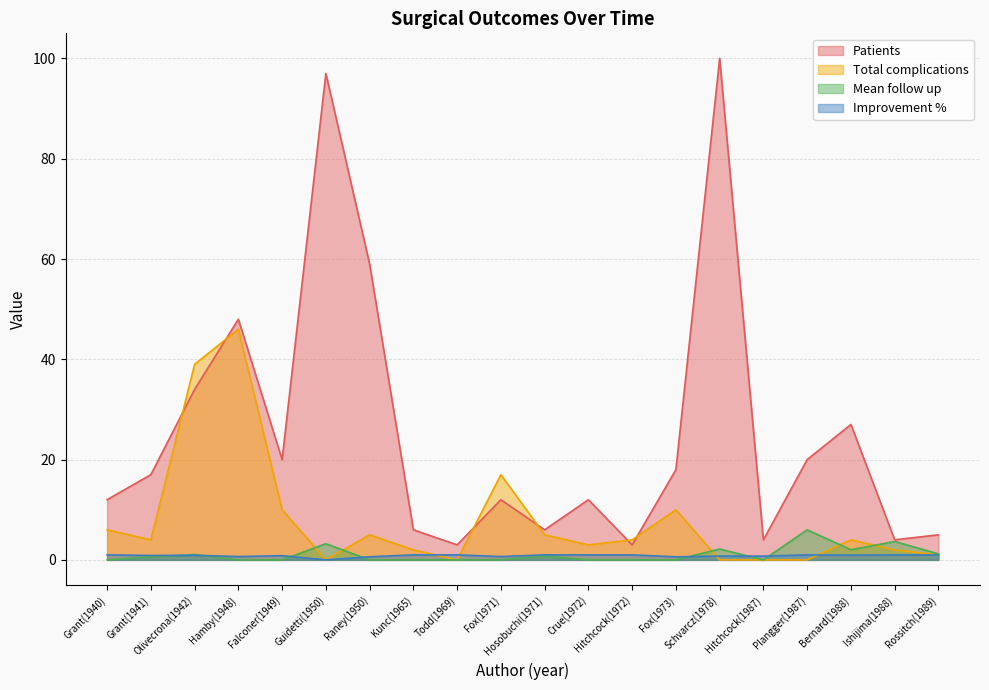

How many data points in Patients are above 17?

9